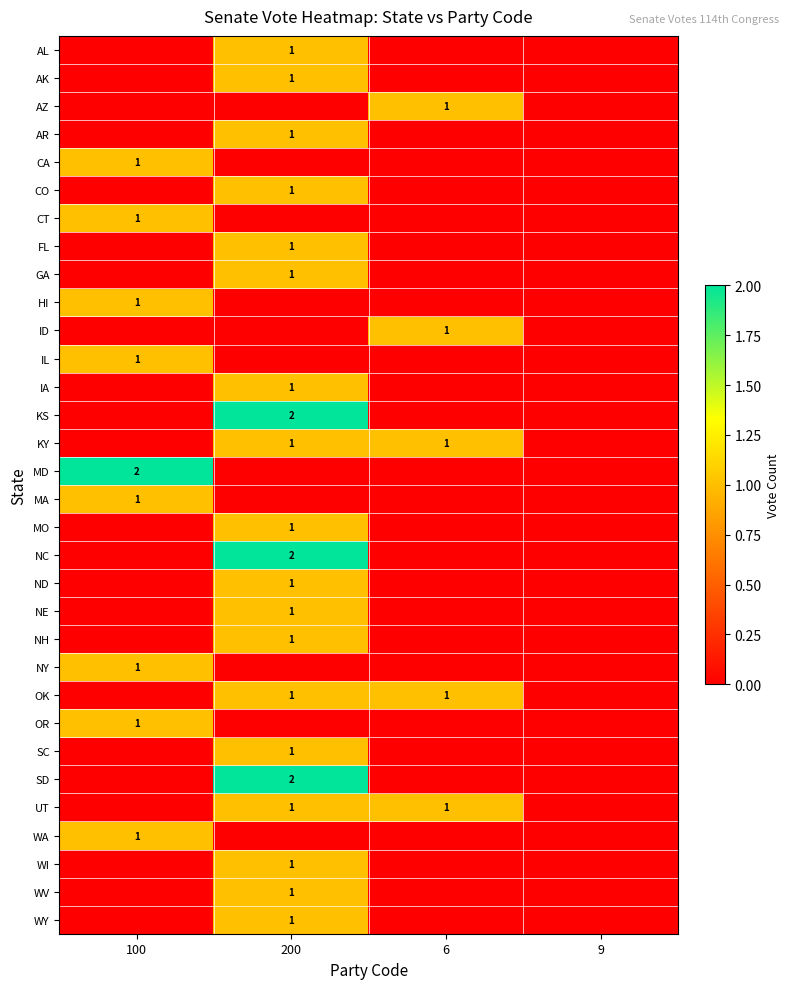

The ID series shows 1 at 6. True or false?

True